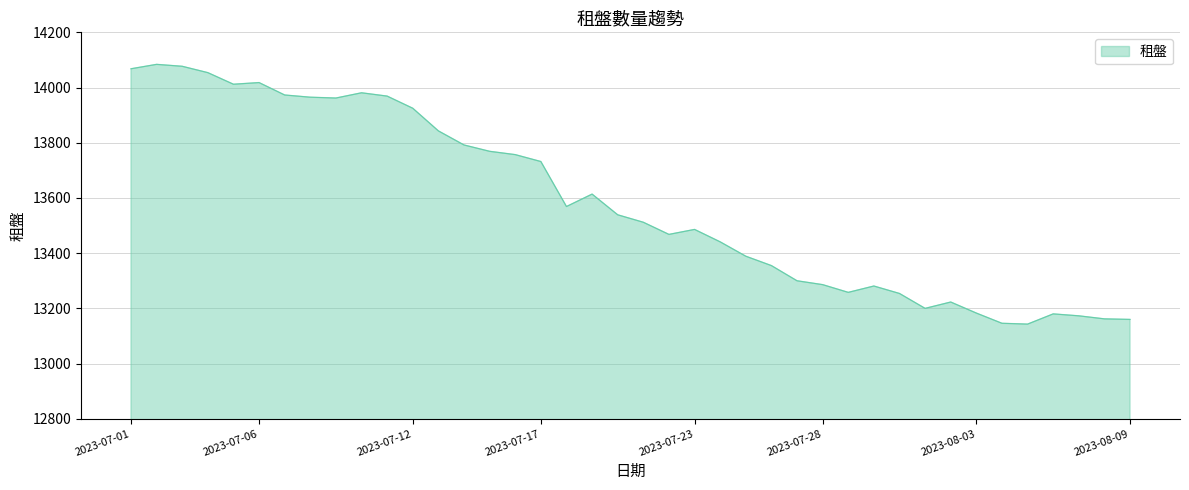

What is the difference between the maximum and minimum values?

941